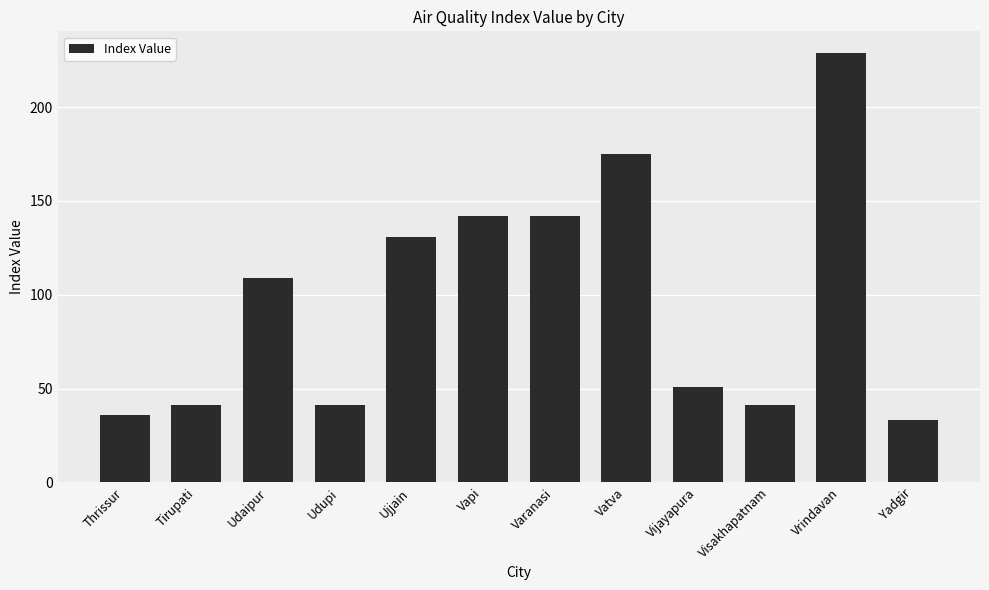

Reading right to left, transcribe all the data shown in this chart.

33	229	41	51	175	142	142	131	41	109	41	36